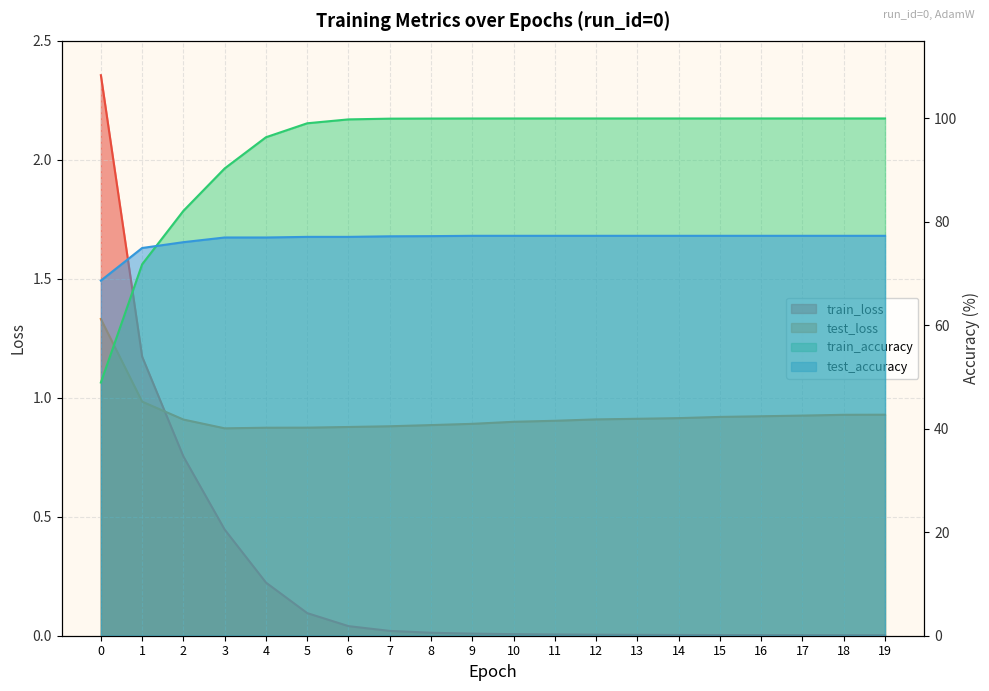

What is the difference between the highest and lowest values at 15?

100.0